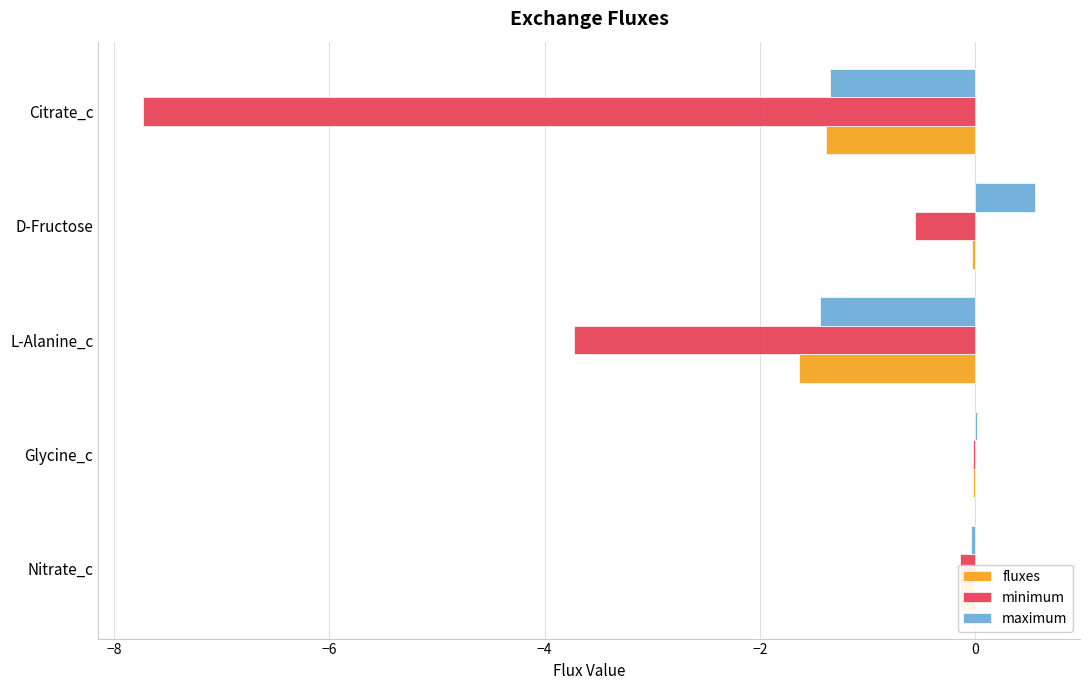

Between L-Alanine_c and Citrate_c, which series saw the biggest shift?

minimum